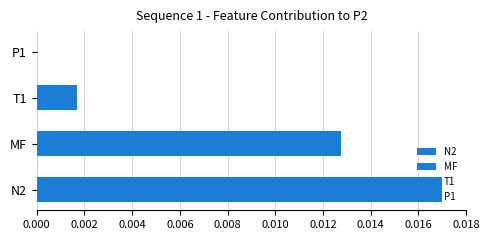

True or false: the data shows 0.0 at P1.

True